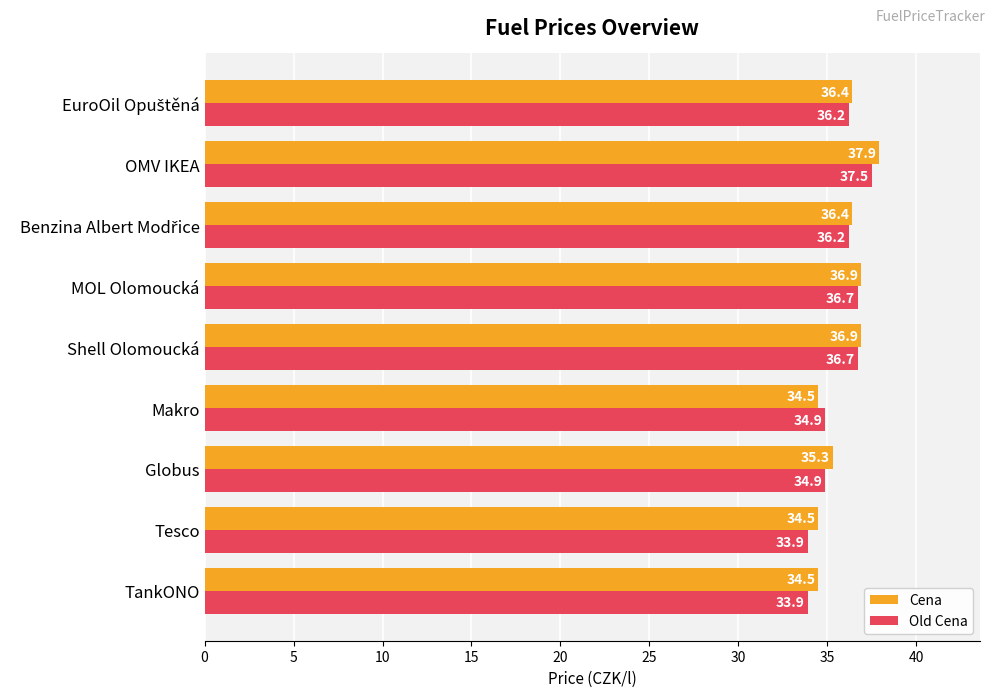

Rank the series by their average value, from highest to lowest.

Cena, Old Cena